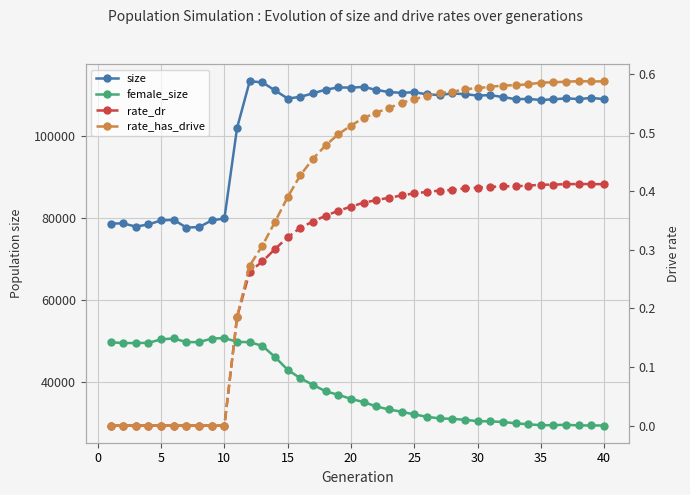

How many rate_has_drive values are between 0 and 1?

40